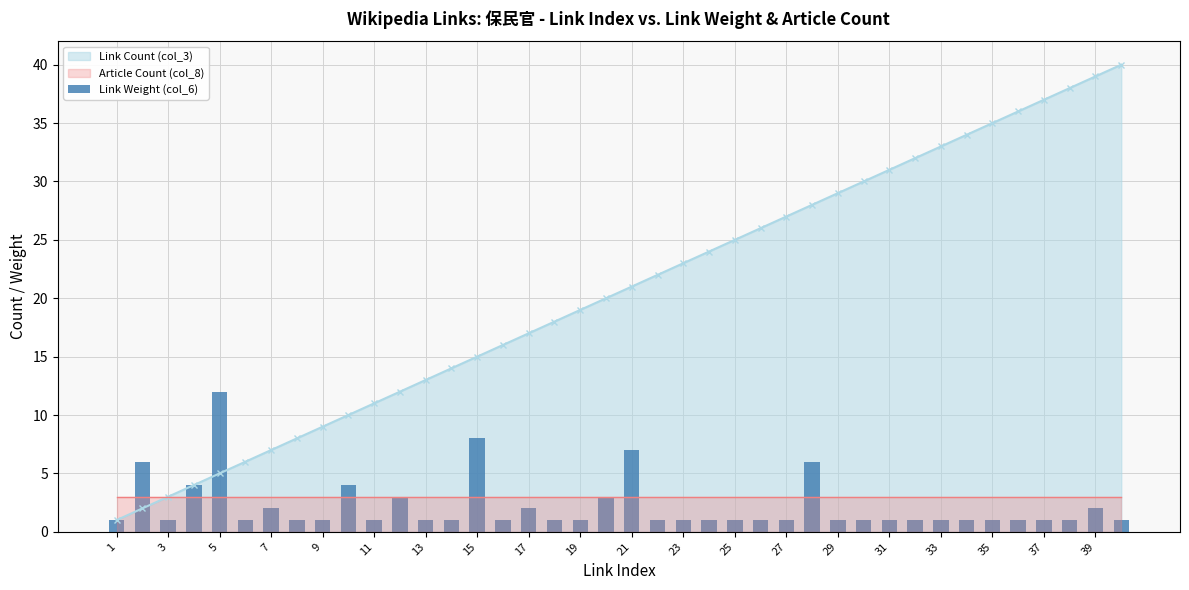

True or false: Link Count (col_3) has more than 1 points higher than both neighbors.

False